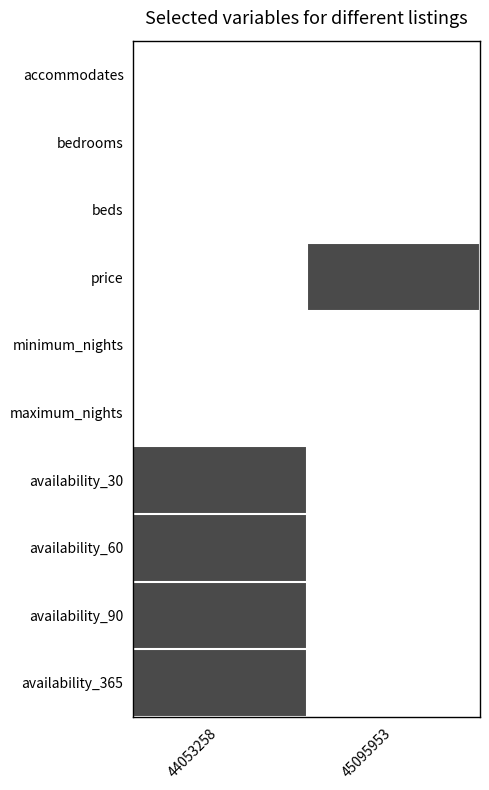

Count the number of data series in this chart.

10